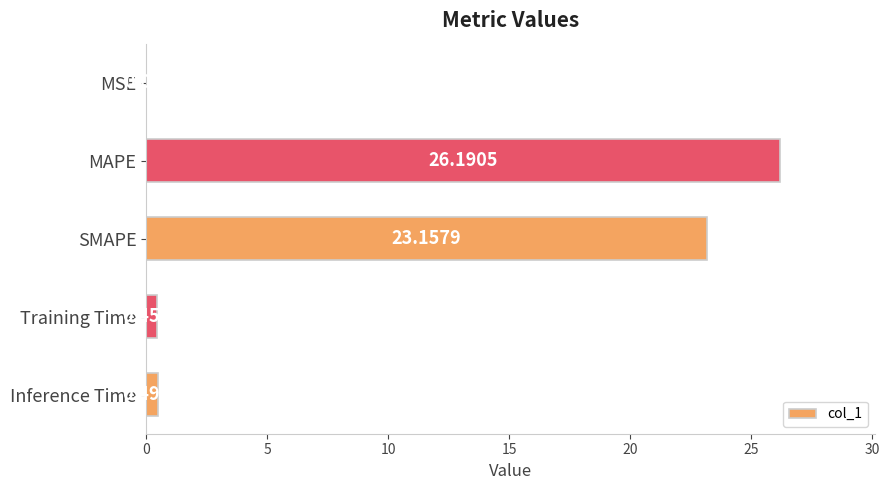

Does the chart contain stacked bars?

No